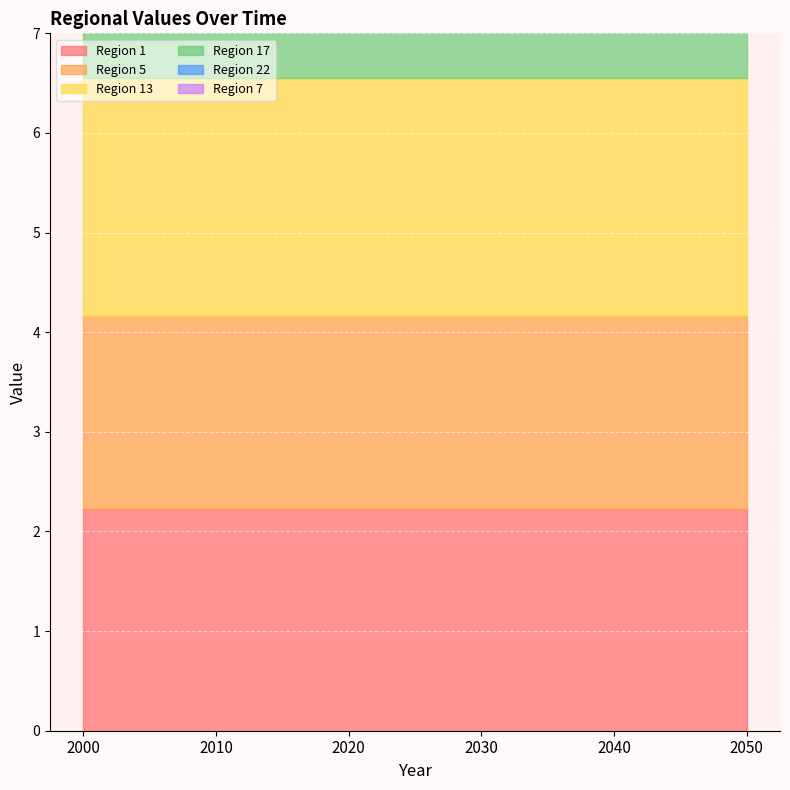

Reading left to right, what are all the values shown in this chart?

Region 1: 2.2	2.2	2.2	2.2	2.2	2.2
Region 5: 1.9	1.9	1.9	1.9	1.9	1.9
Region 13: 2.4	2.4	2.4	2.4	2.4	2.4
Region 17: 2.6	2.6	2.6	2.6	2.6	2.6
Region 22: 3.0	3.0	3.0	3.0	3.0	3.0
Region 7: 1.8	1.8	1.8	1.8	1.8	1.8